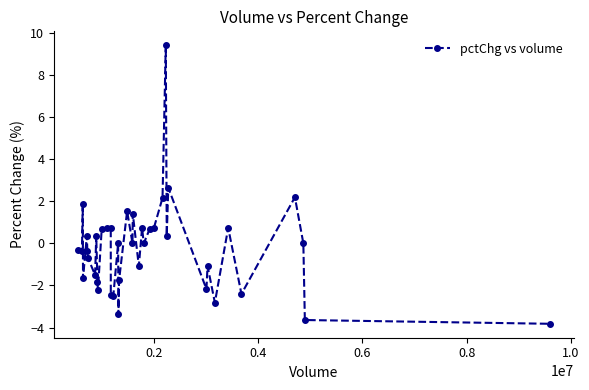

What is the value of the 6th point from the left?

-0.4